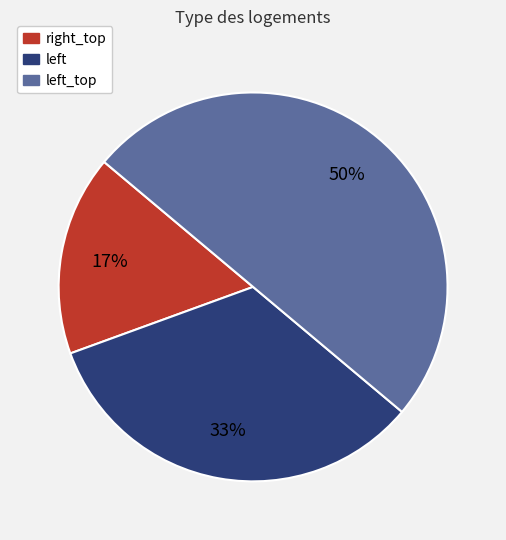

To the nearest percent, what is the average slice percentage?

33%